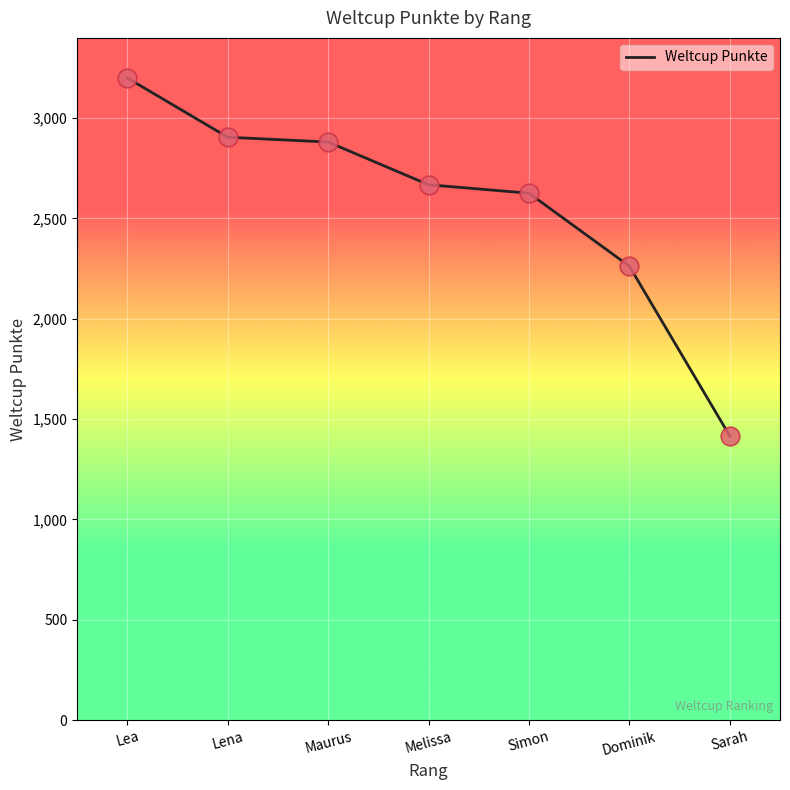

Approximately how many times larger is the value at Lena compared to Maurus?

1.0